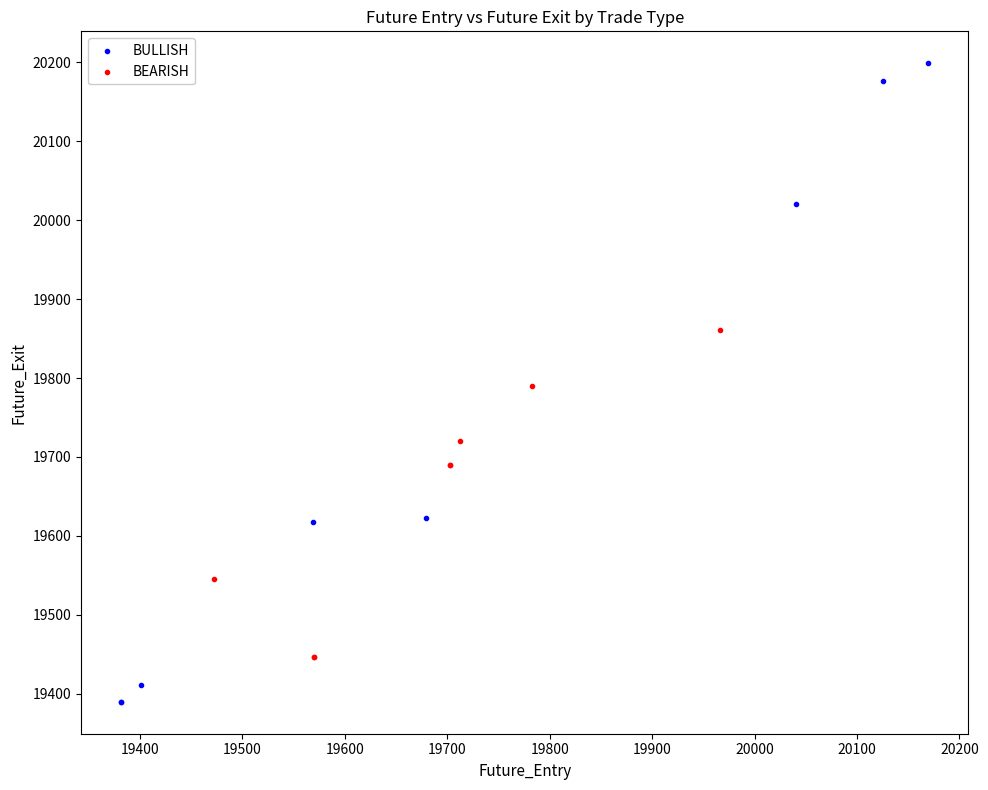

Which series reaches the maximum Y coordinate?

BULLISH